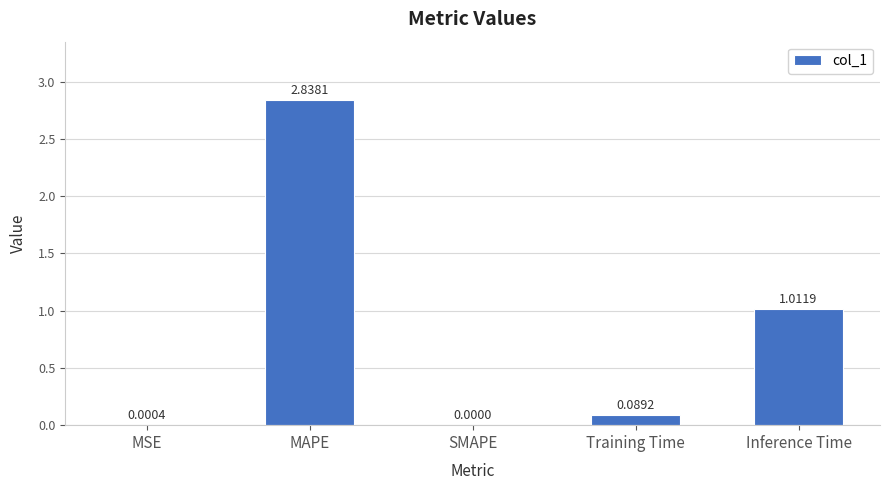

At which category does the chart reach its peak across all series?

MAPE